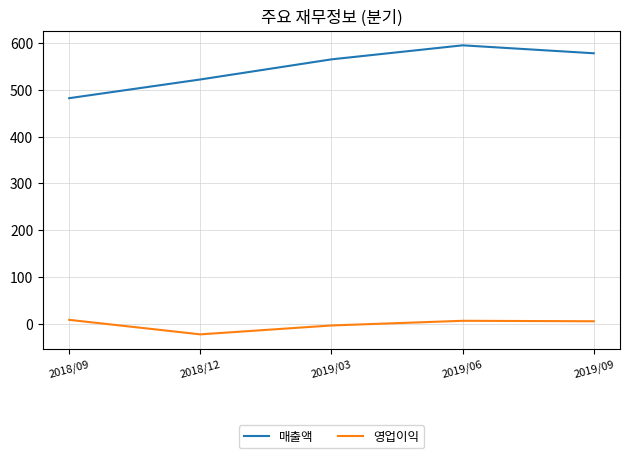

What is the minimum value for 매출액?

482